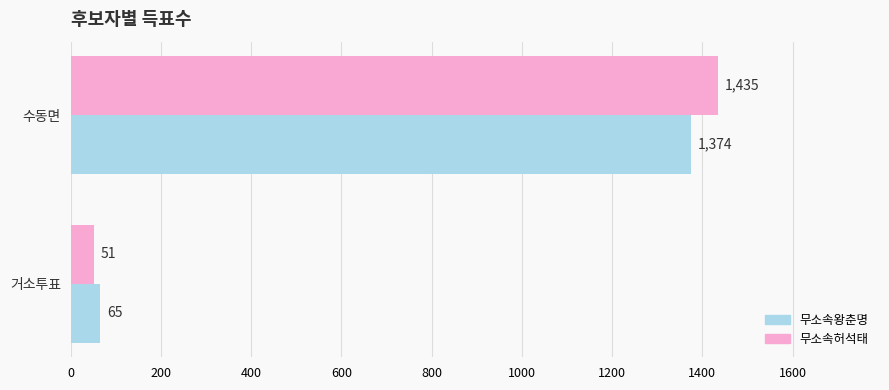

What is the difference between the 무소속왕춘명 values at 수동면 and 거소투표?

1309